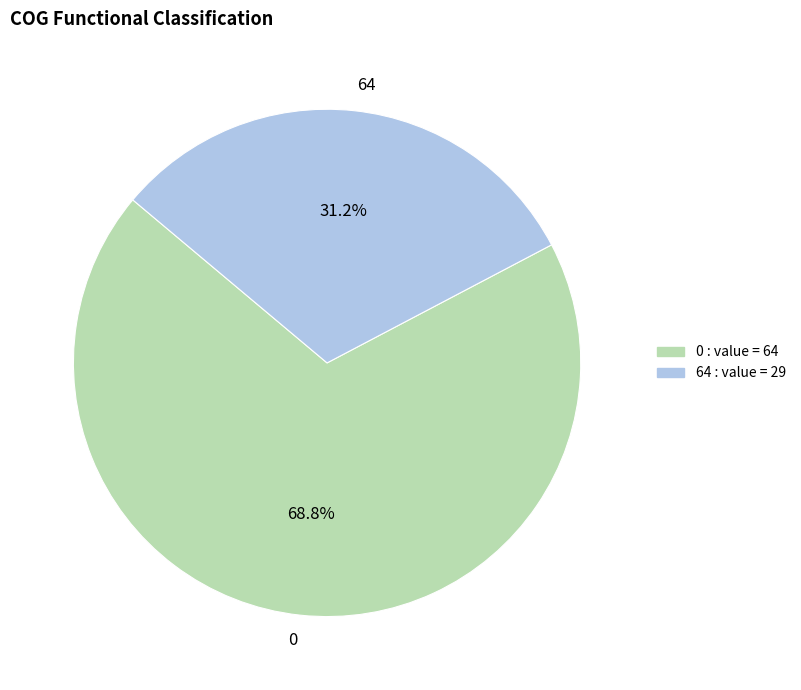

Do 0 and 64 together represent more than half of the pie?

Yes